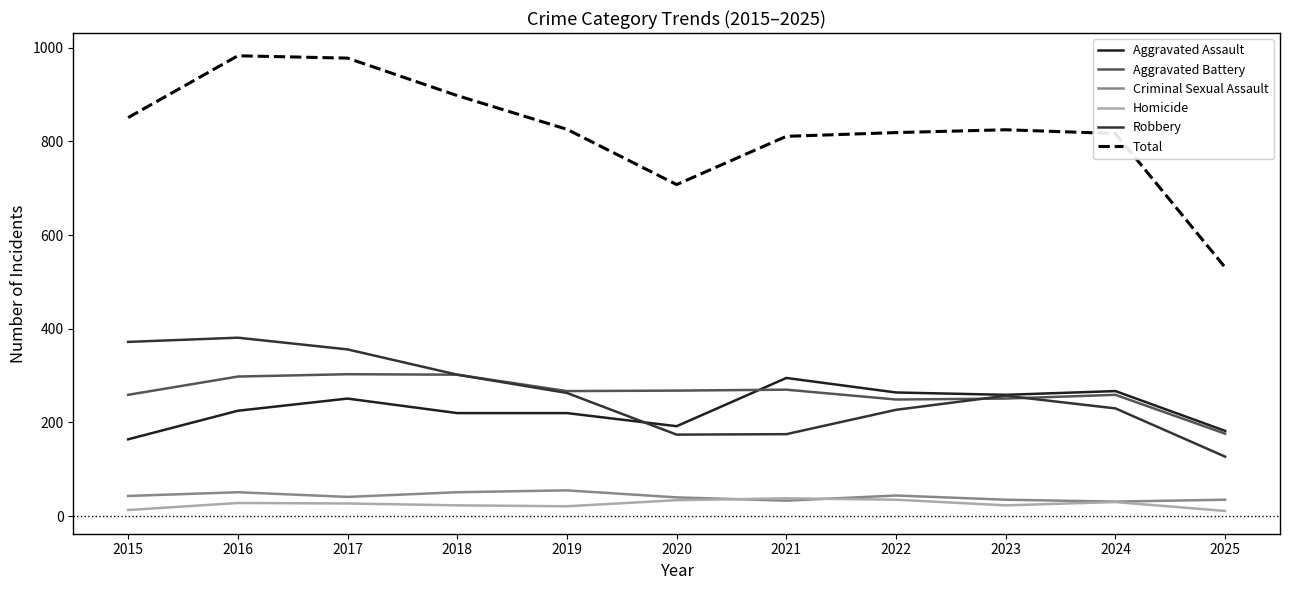

True or false: Aggravated Assault and Total cross at least once.

False